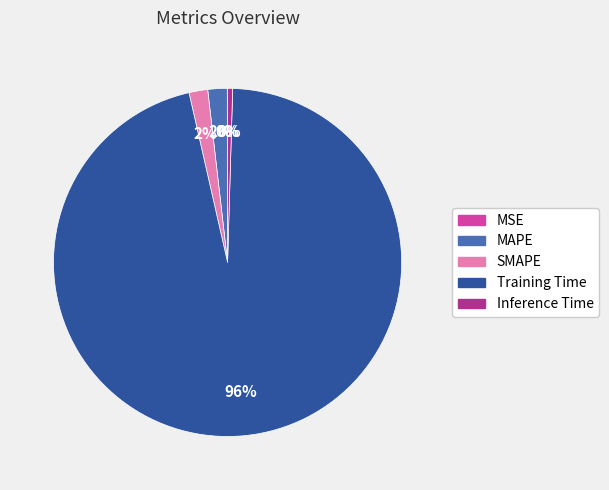

To the nearest percent, what percentage of the pie is MAPE?

2%